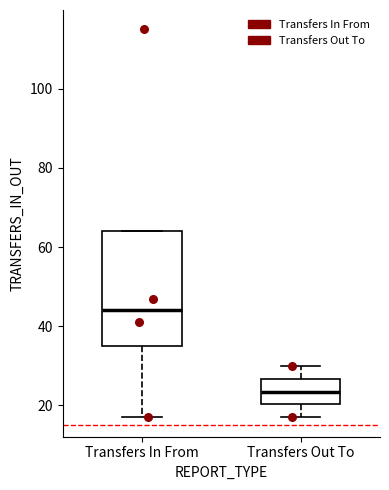

Where is the lower edge of the box for Transfers In From on the y-axis? The values are not printed on the chart, so give them approximately, as read against the axis.

36